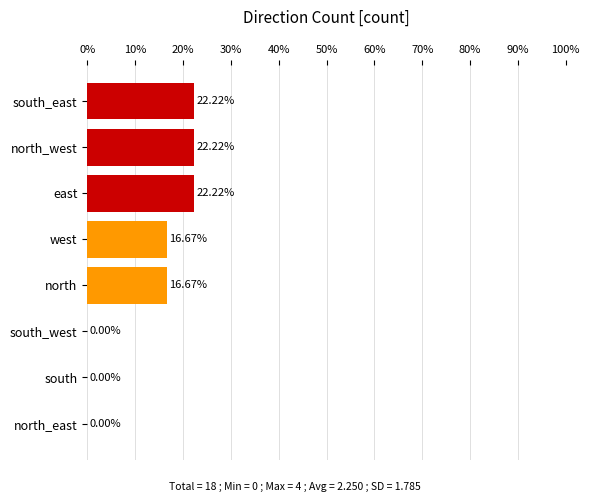

What is the sum of all values?

100.0